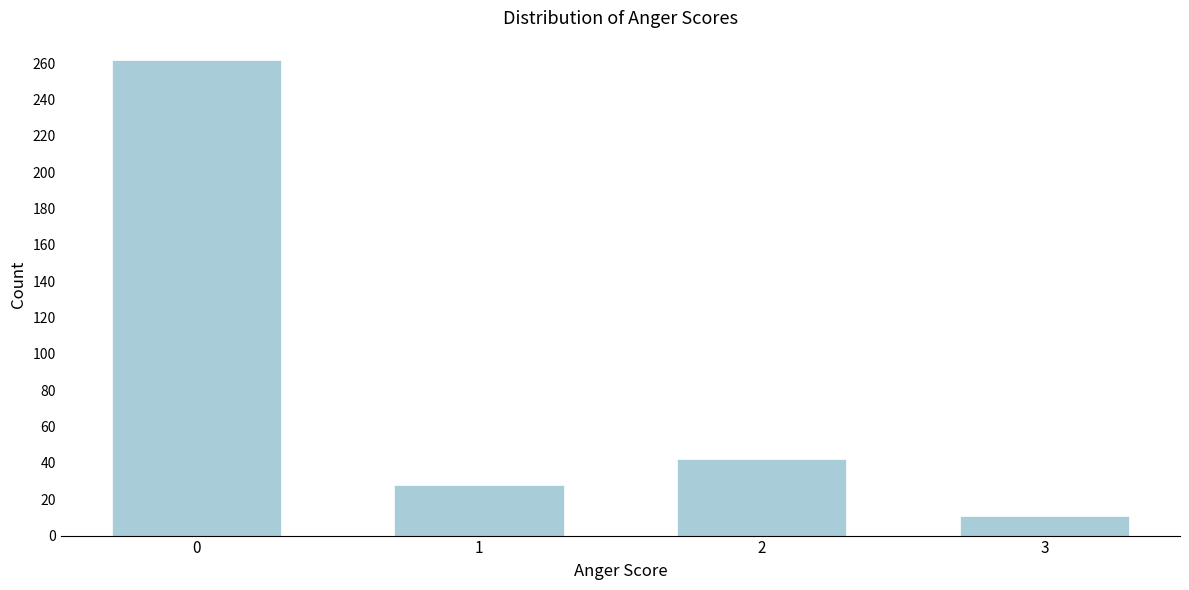

Reading right to left, extract all data points from this chart.

3=11	2=42	1=28	0=262